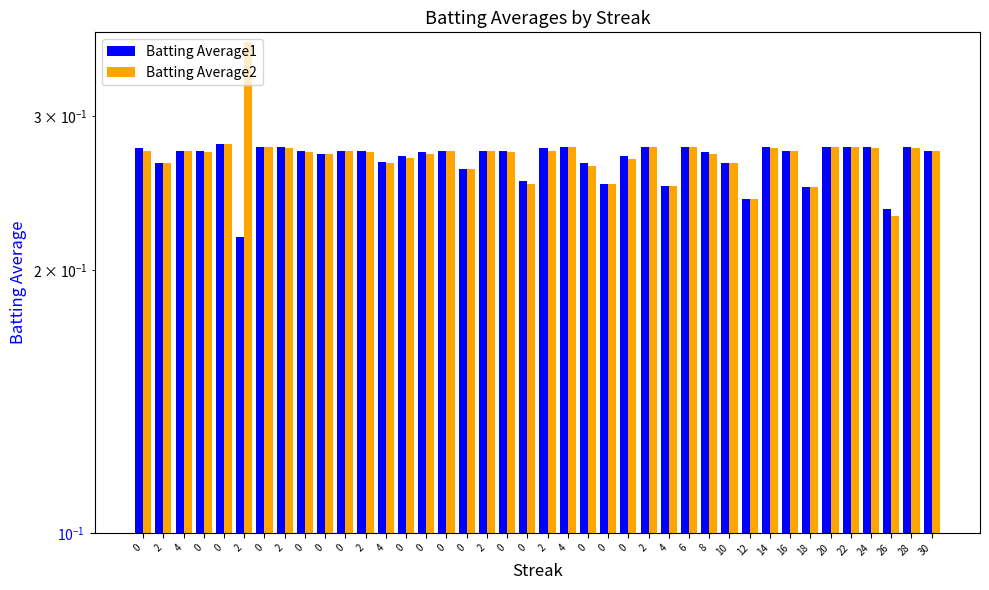

Rank the series by their maximum value, from highest to lowest.

Batting Average2, Batting Average1